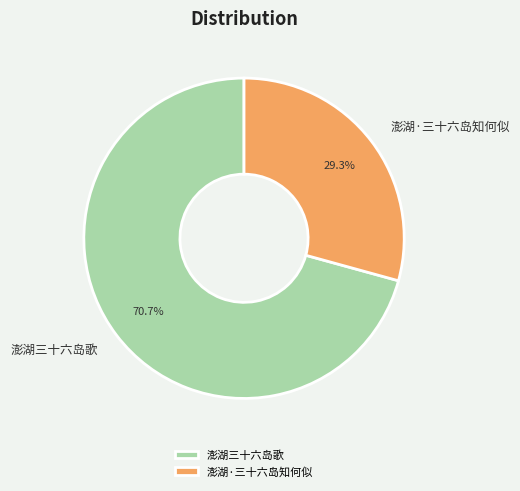

Which has a higher value, 澎湖·三十六岛知何似 or 澎湖三十六岛歌?

澎湖三十六岛歌